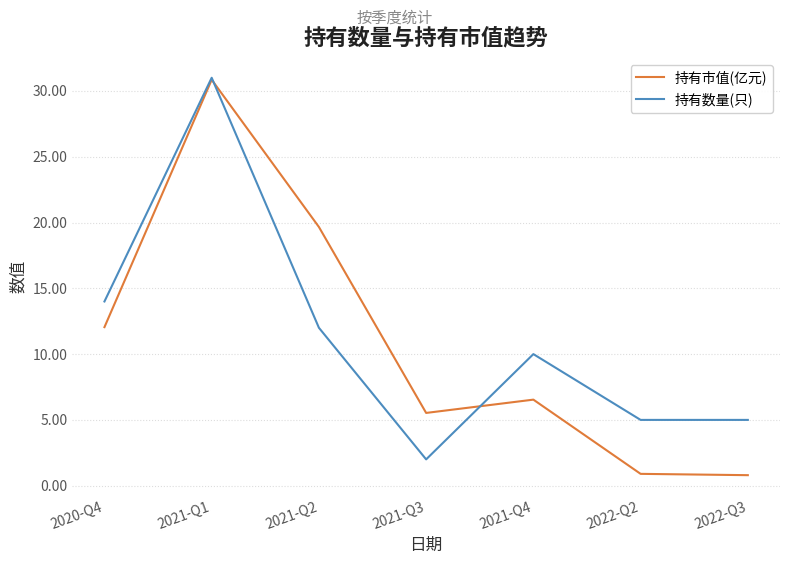

What is the spread (max minus min) of values at 2022-Q3?

4.2